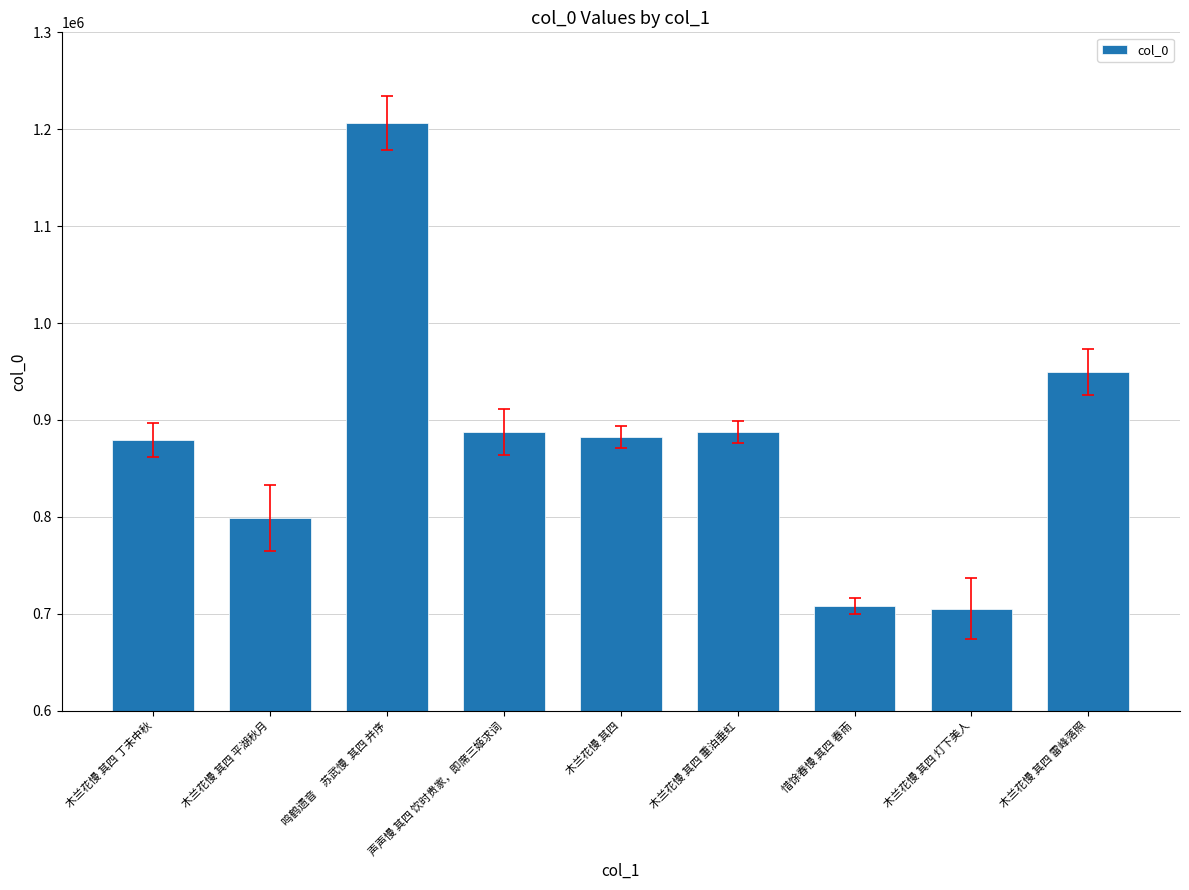

What is the smallest value displayed?

705202